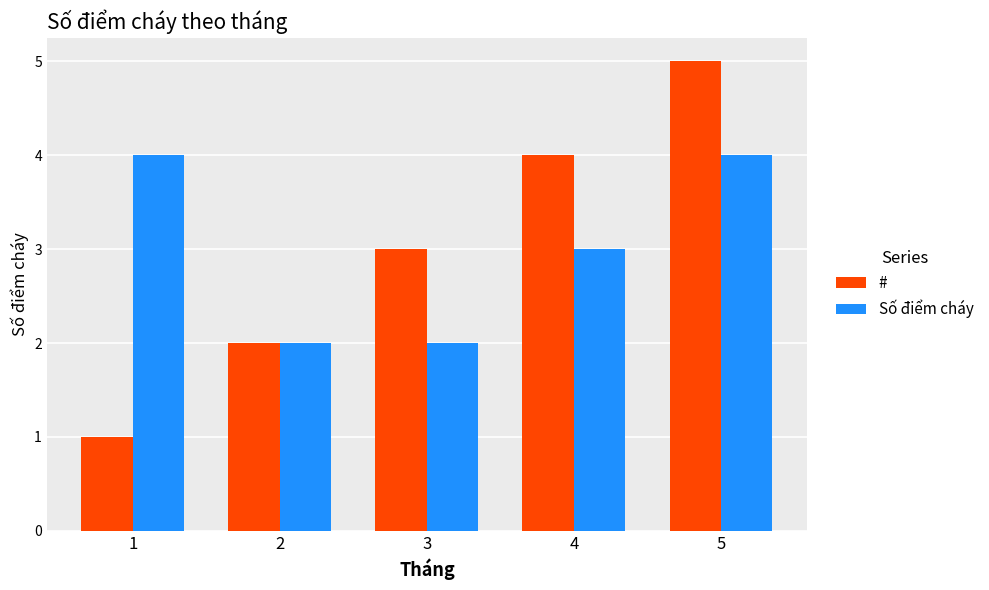

Is it true that Số điểm cháy equals 4 at 5?

True